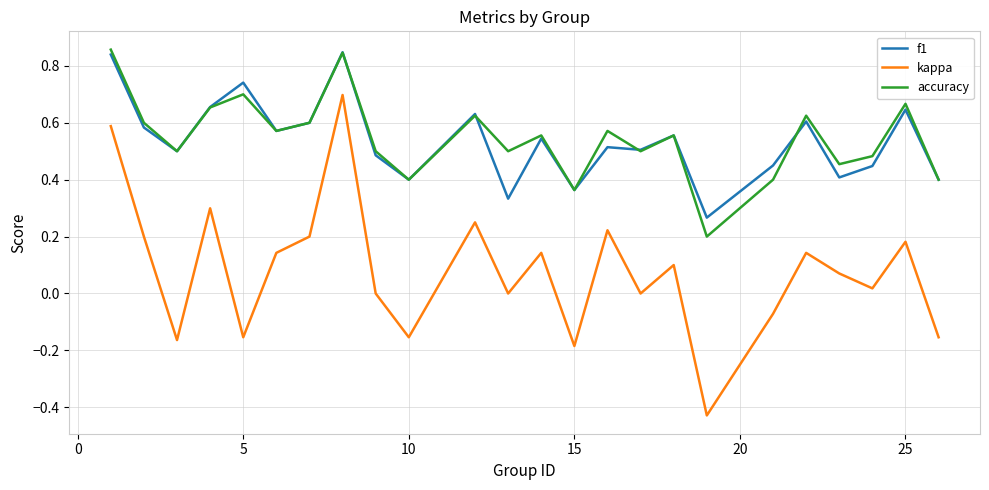

True or false: kappa and accuracy intersect in this chart.

False